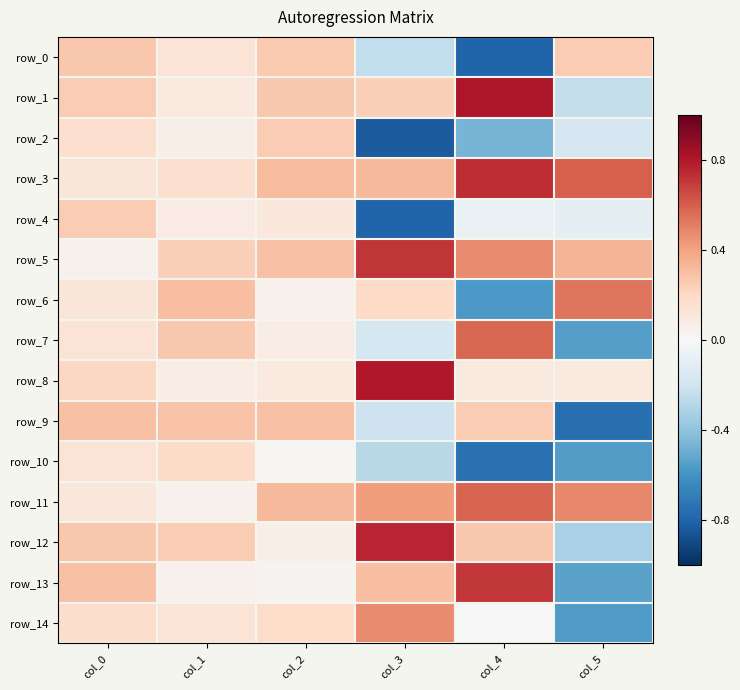

How many negative values does the row_1 series have?

1